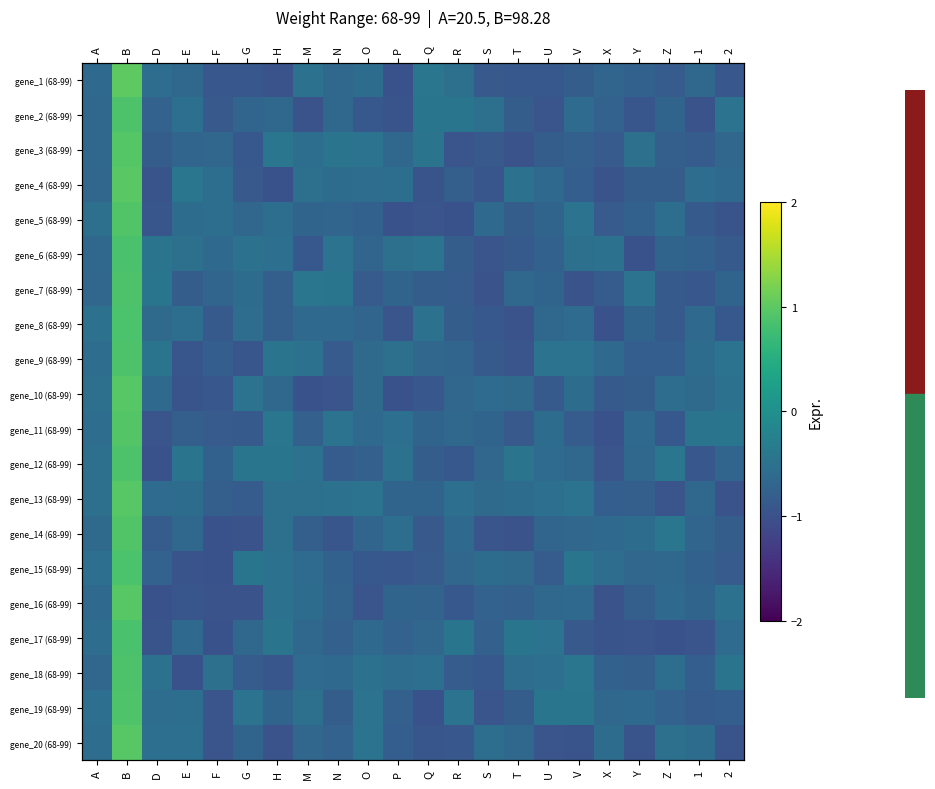

What is the average value of the gene_9 (68-99) series?

-0.6